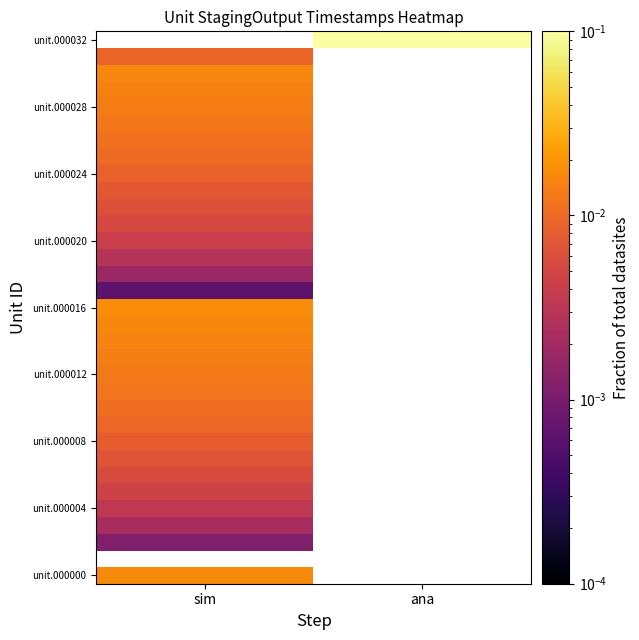

Which category has the highest value across all series?

ana